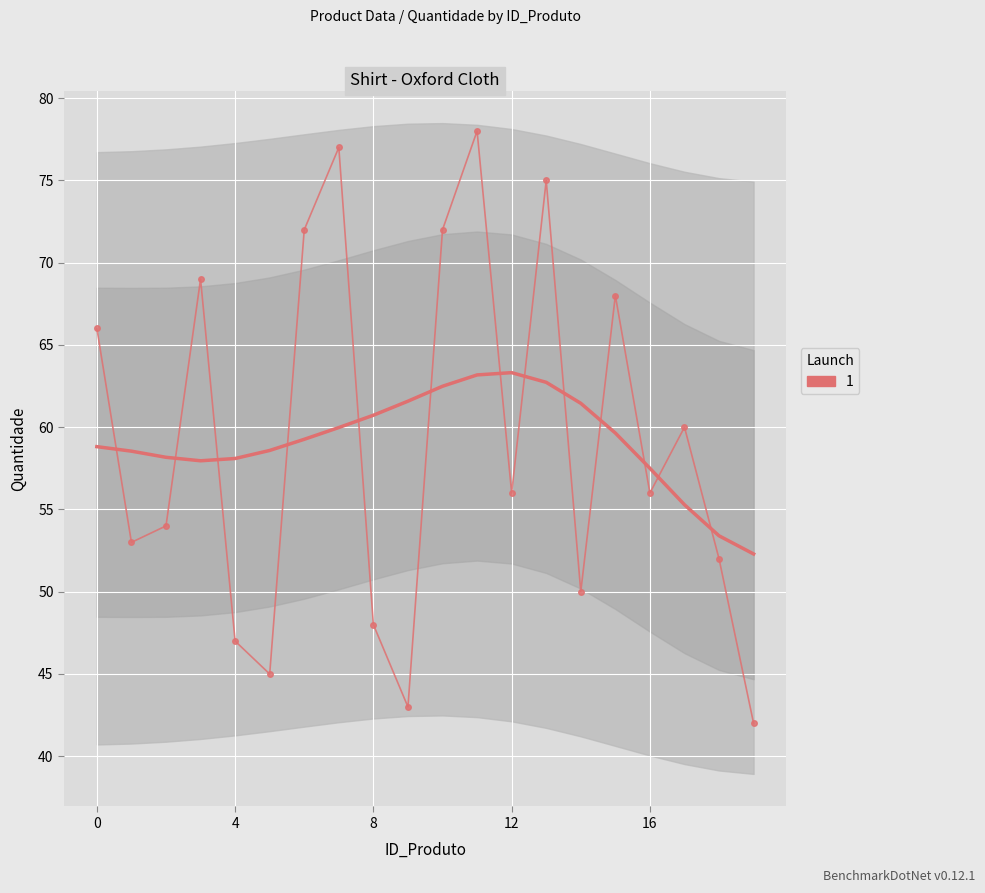

How many interior local peaks (higher than both neighbors) does the data have?

6